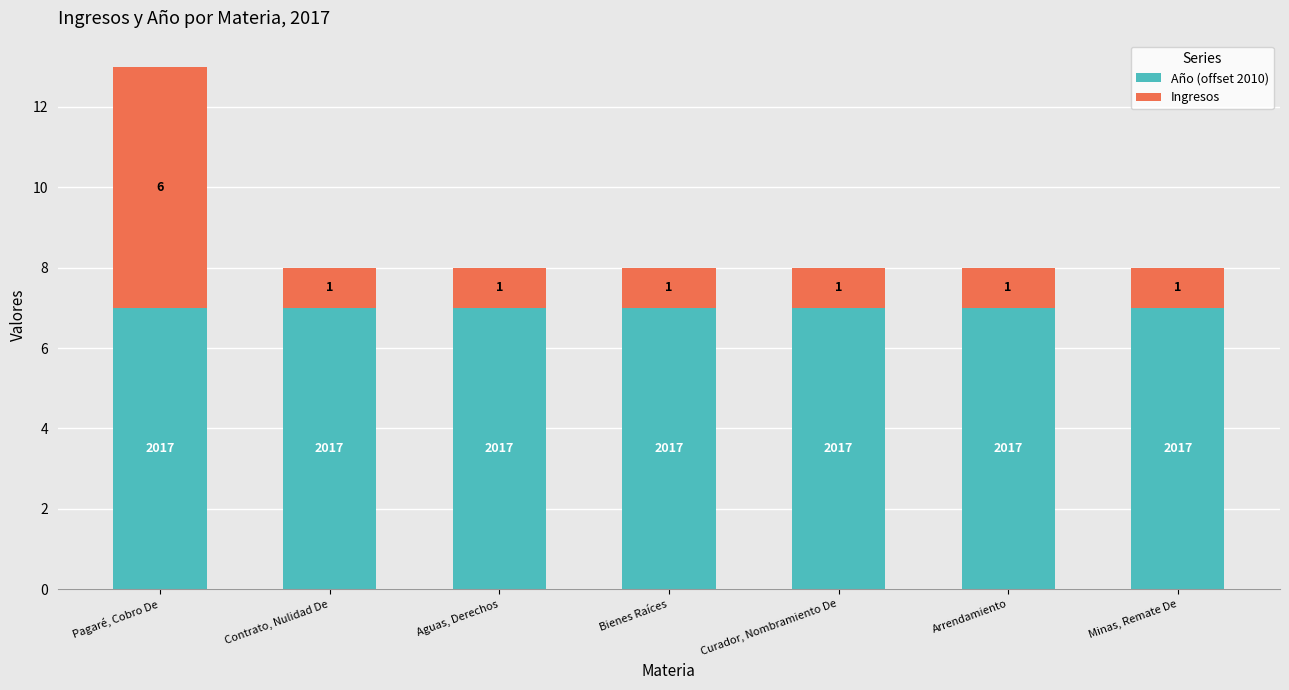

At which category is the sum across all series the highest?

Pagaré, Cobro De